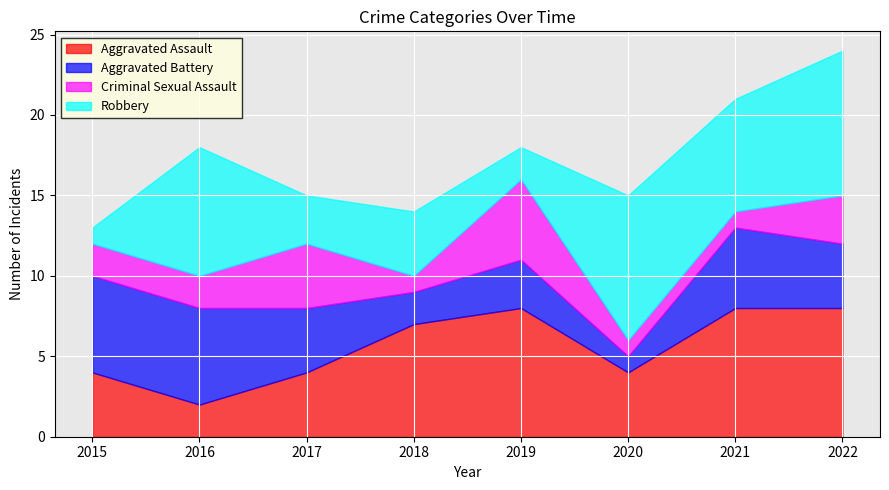

Rank the series by their maximum value, from highest to lowest.

Robbery, Aggravated Assault, Aggravated Battery, Criminal Sexual Assault